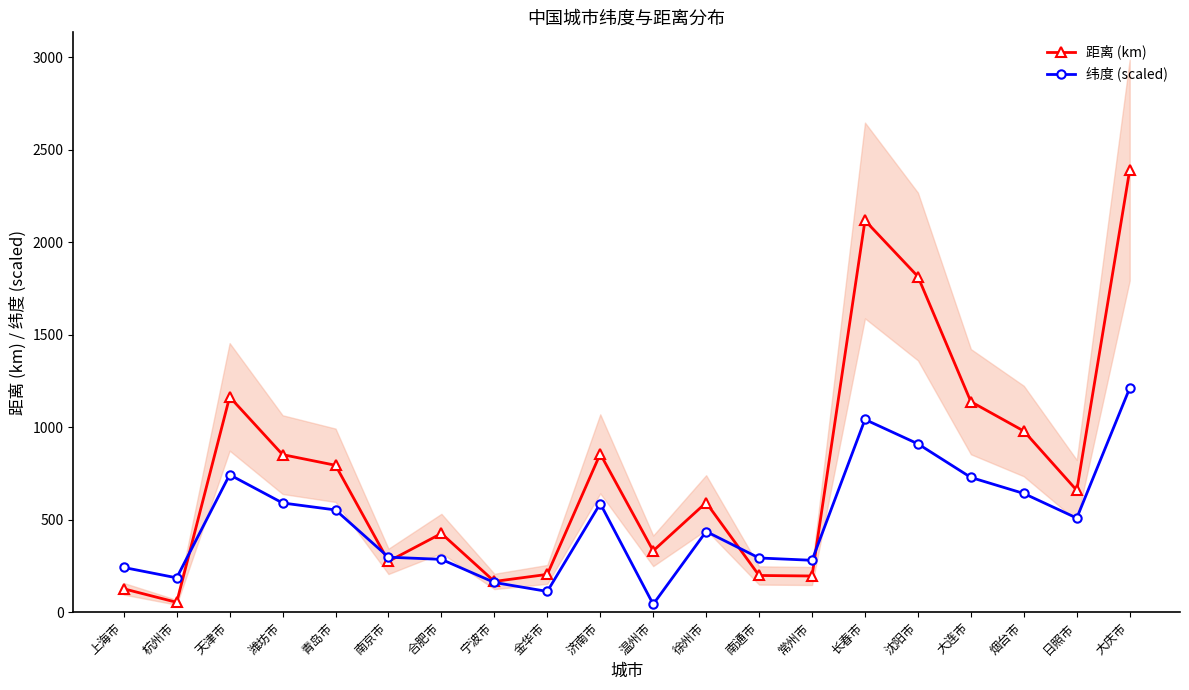

What is the sum of the 距离 (km) values at 大连市 and 常州市?

1332.4